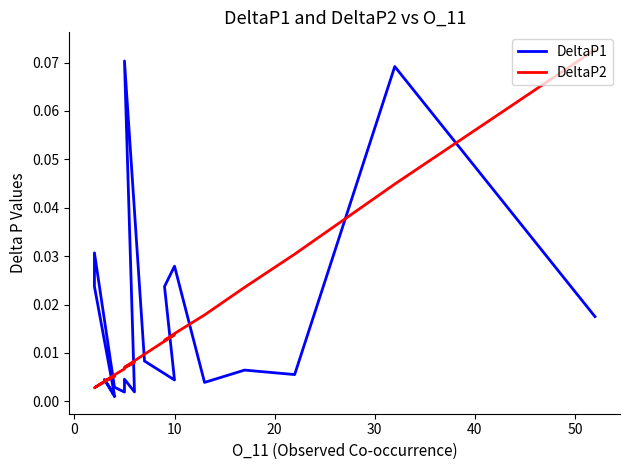

Is it true that DeltaP2 equals 0.0 at 10?

True